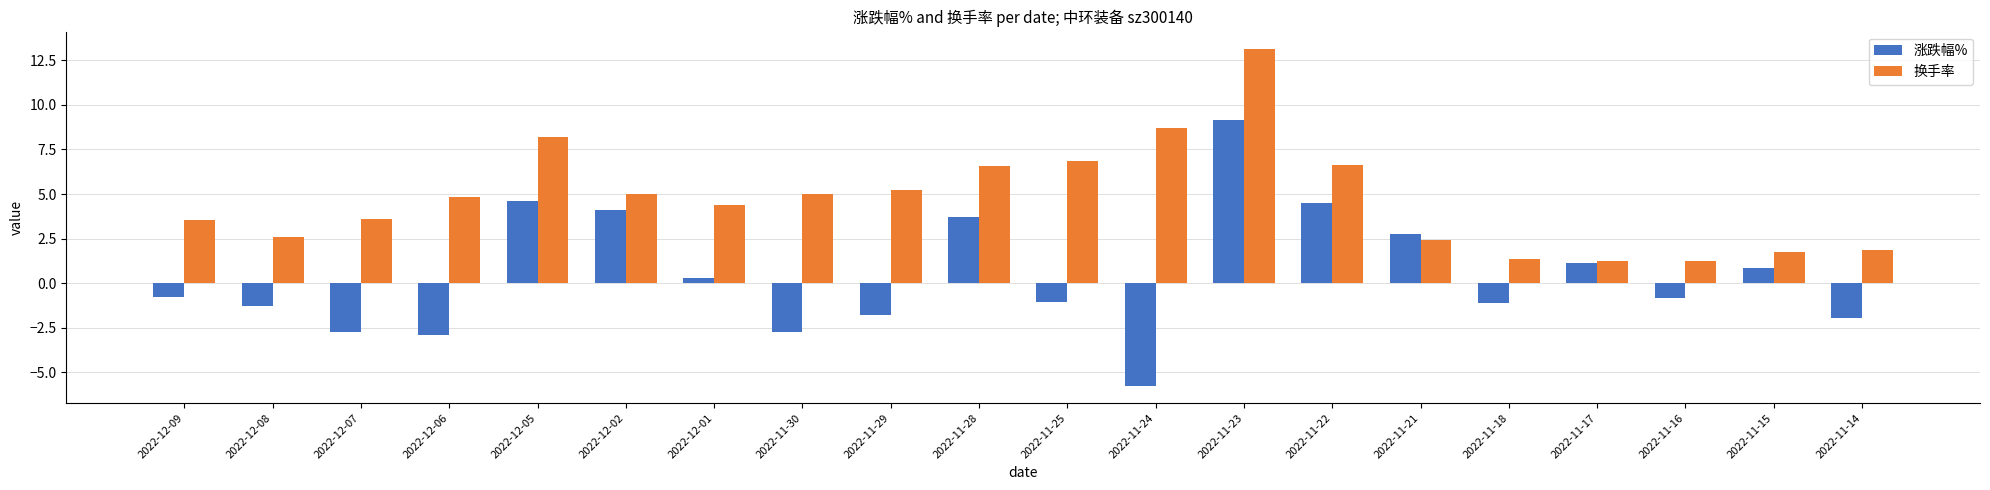

List the series in order of their overall mean, highest first.

换手率, 涨跌幅%